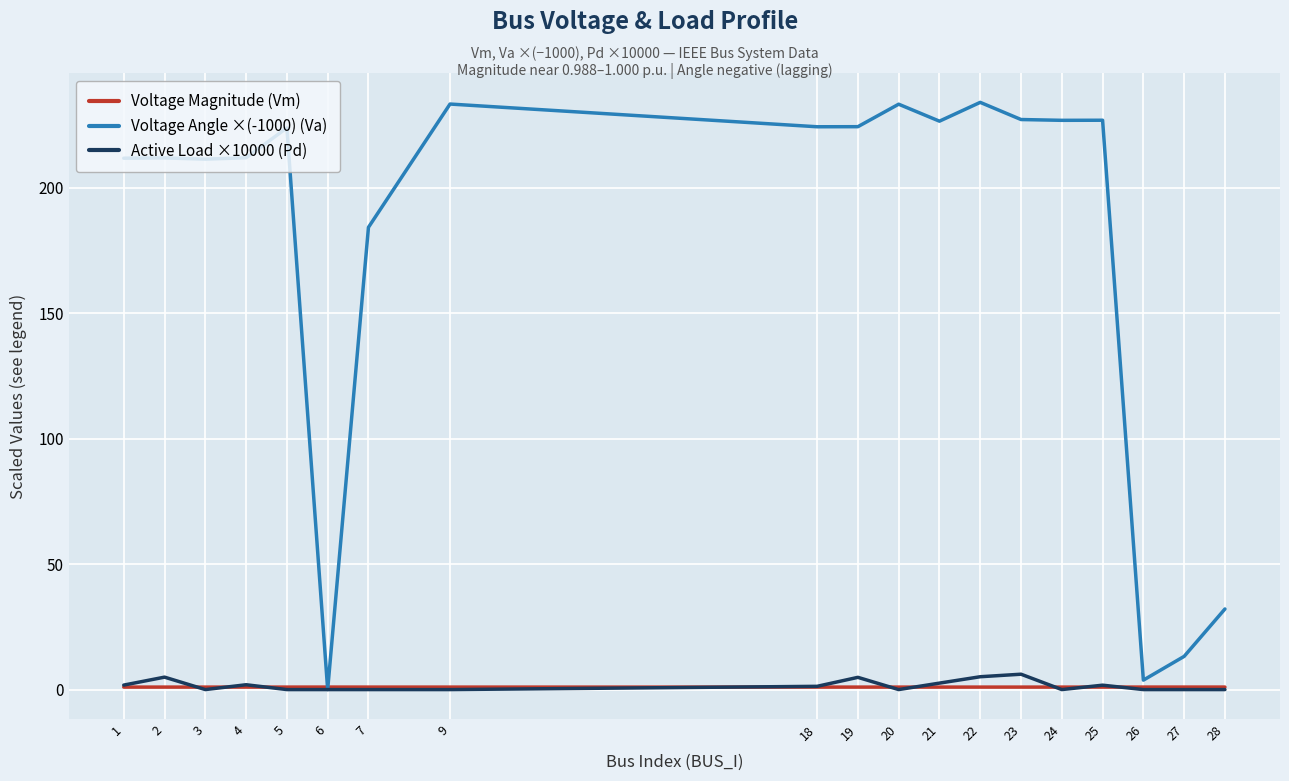

What is the average value of the Voltage Angle ×(-1000) (Va) series?

177.0